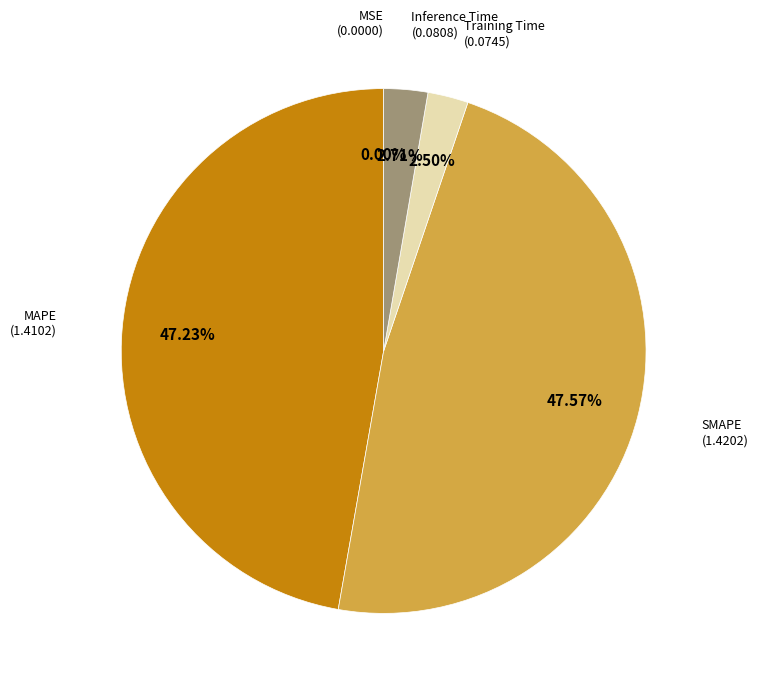

Is there a majority slice in this chart?

No